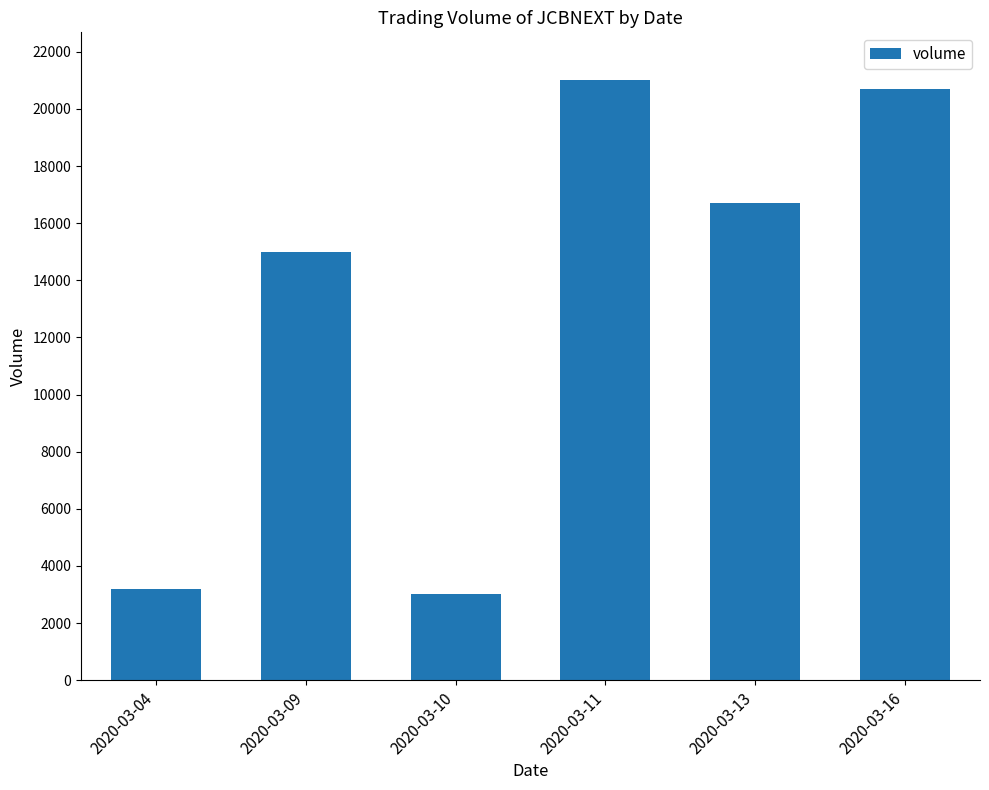

What is the difference between the maximum and minimum values?

18000